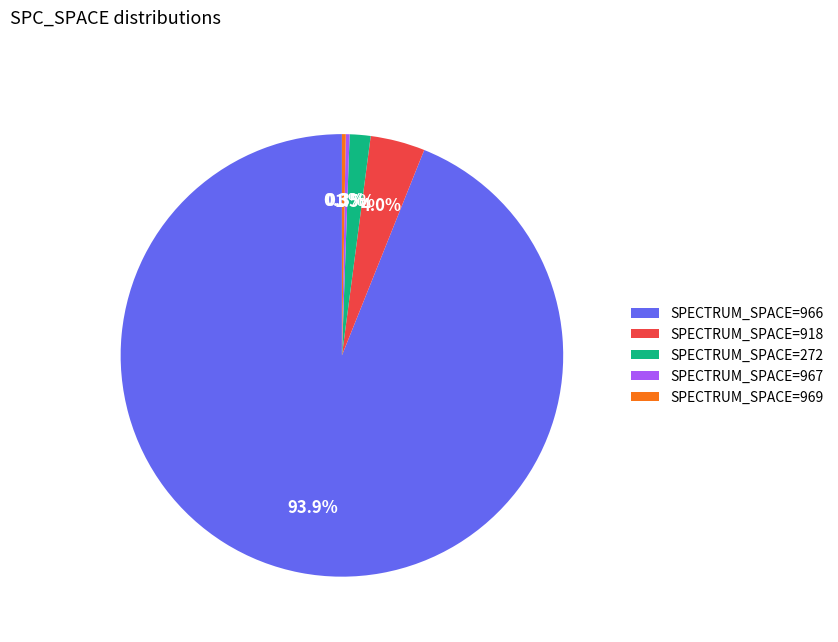

What is the largest slice in the pie chart?

SPECTRUM_SPACE=966